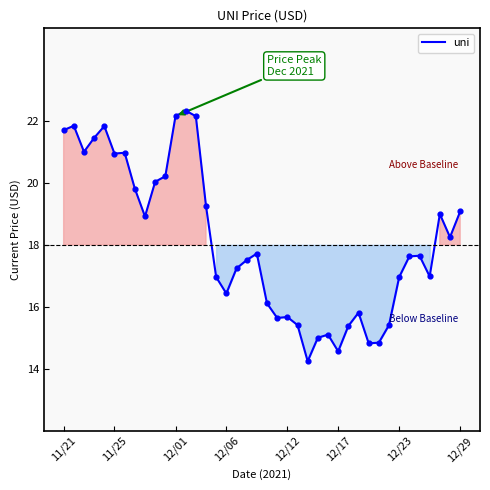

What is the difference between the maximum and minimum values?

8.1